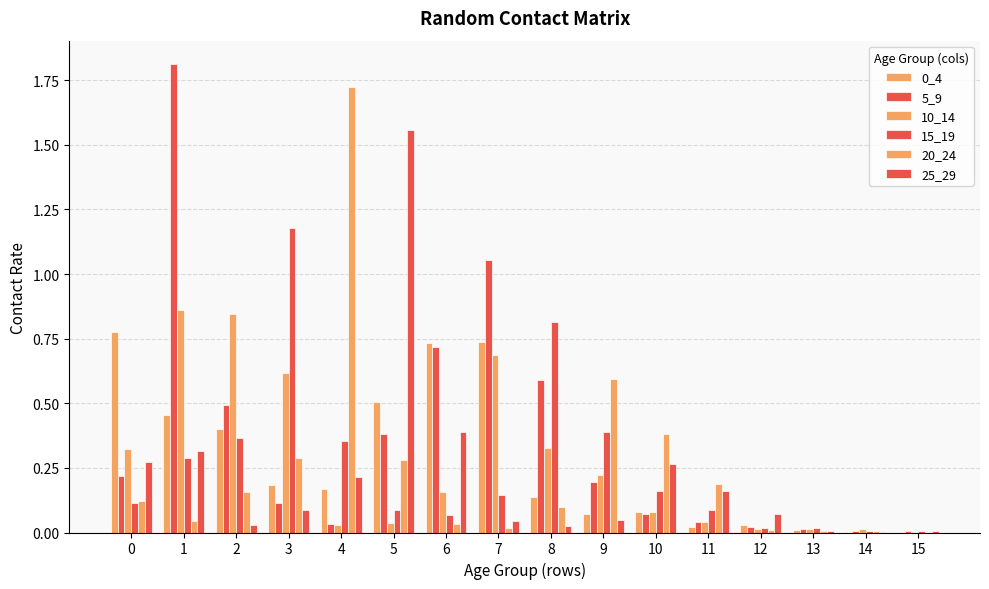

Reading left to right, what are all the values shown in this chart?

0_4: 0=0.8	1=0.5	2=0.4	3=0.2	4=0.2	5=0.5	6=0.7	7=0.7	8=0.1	9=0.1	10=0.1	11=0.0	12=0.0	13=0.0	14=0.0	15=0.0
5_9: 0=0.2	1=1.8	2=0.5	3=0.1	4=0.0	5=0.4	6=0.7	7=1.1	8=0.6	9=0.2	10=0.1	11=0.0	12=0.0	13=0.0	14=0.0	15=0.0
10_14: 0=0.3	1=0.9	2=0.8	3=0.6	4=0.0	5=0.0	6=0.2	7=0.7	8=0.3	9=0.2	10=0.1	11=0.0	12=0.0	13=0.0	14=0.0	15=0.0
15_19: 0=0.1	1=0.3	2=0.4	3=1.2	4=0.4	5=0.1	6=0.1	7=0.1	8=0.8	9=0.4	10=0.2	11=0.1	12=0.0	13=0.0	14=0.0	15=0.0
20_24: 0=0.1	1=0.0	2=0.2	3=0.3	4=1.7	5=0.3	6=0.0	7=0.0	8=0.1	9=0.6	10=0.4	11=0.2	12=0.0	13=0.0	14=0.0	15=0.0
25_29: 0=0.3	1=0.3	2=0.0	3=0.1	4=0.2	5=1.6	6=0.4	7=0.0	8=0.0	9=0.0	10=0.3	11=0.2	12=0.1	13=0.0	14=0.0	15=0.0